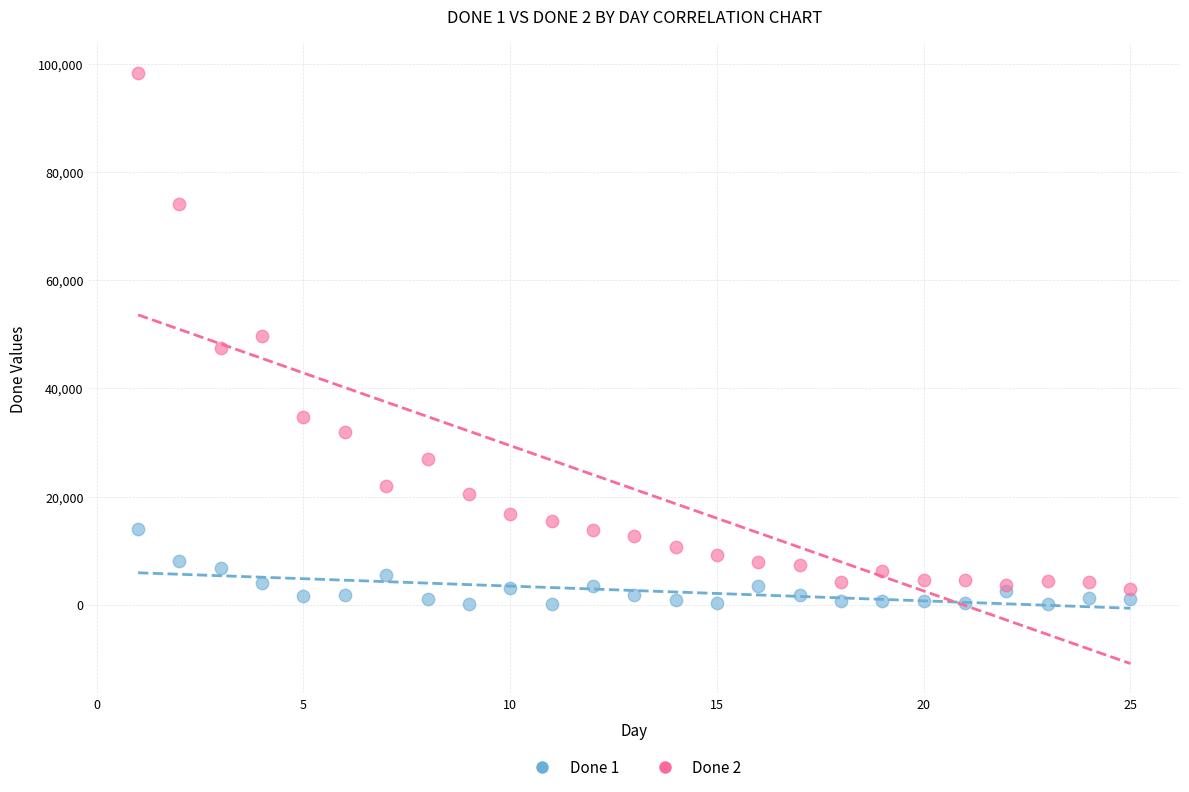

What are all the series names shown in the legend?

Done 1, Done 2